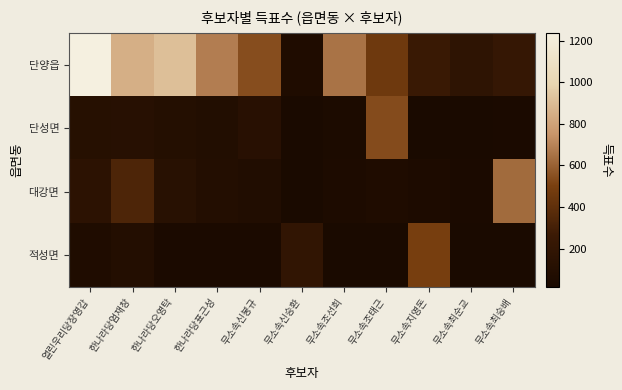

Reading right to left, what are all the values shown in this chart?

단양읍: 무소속최승배=223	무소속최순교=170	무소속지영돈=249	무소속조태근=463	무소속조선희=652	무소속신승환=56	무소속신봉규=541	한나라당표근성=682	한나라당오영탁=910	한나라당엄재창=850	열린우리당장영갑=1237
단성면: 무소속최승배=34	무소속최순교=21	무소속지영돈=20	무소속조태근=536	무소속조선희=37	무소속신승환=16	무소속신봉규=123	한나라당표근성=78	한나라당오영탁=93	한나라당엄재창=116	열린우리당장영갑=111
대강면: 무소속최승배=626	무소속최순교=31	무소속지영돈=44	무소속조태근=60	무소속조선희=40	무소속신승환=22	무소속신봉규=69	한나라당표근성=89	한나라당오영탁=126	한나라당엄재창=331	열린우리당장영갑=152
적성면: 무소속최승배=22	무소속최순교=23	무소속지영돈=495	무소속조태근=15	무소속조선희=21	무소속신승환=188	무소속신봉규=30	한나라당표근성=26	한나라당오영탁=28	한나라당엄재창=89	열린우리당장영갑=58